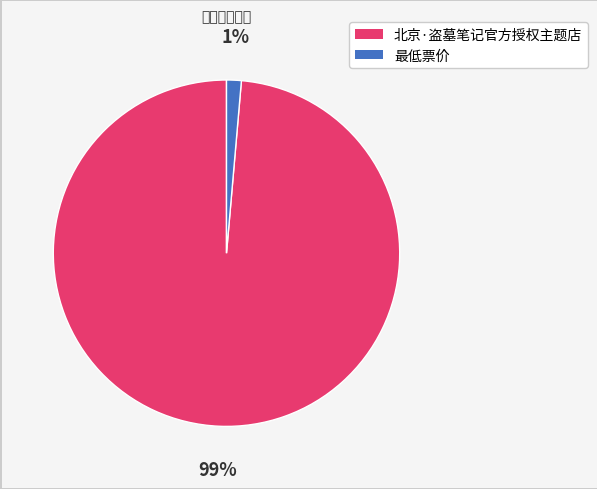

Count the number of slices in the pie.

2